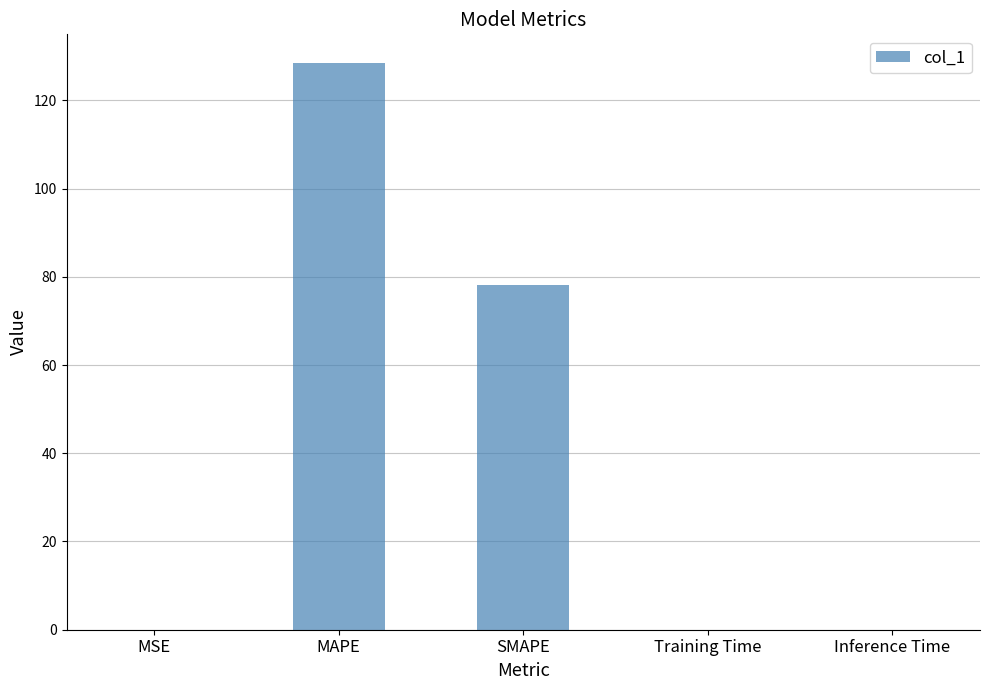

What is the sum of the values at MSE and SMAPE?

78.3